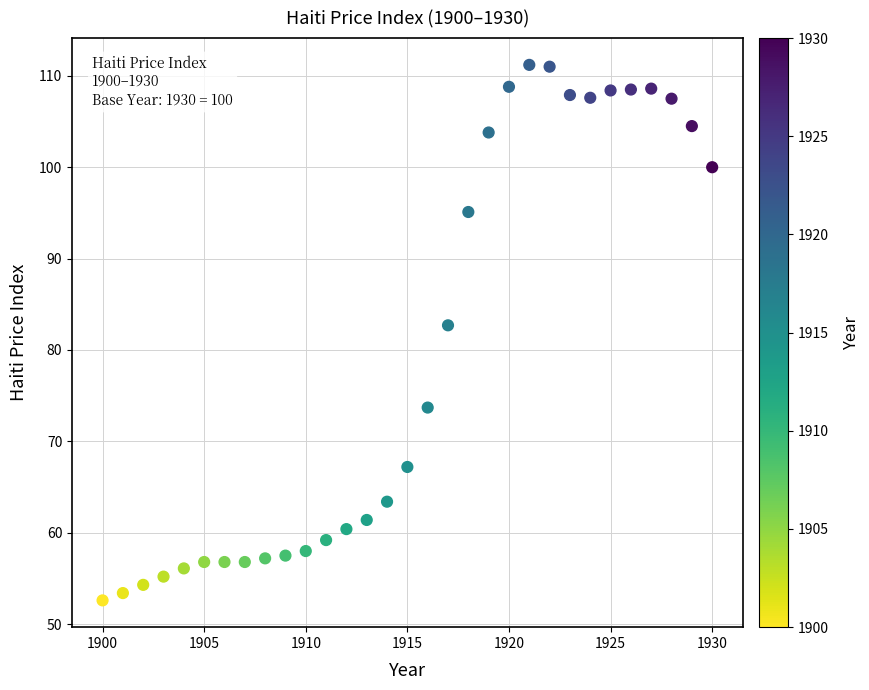

What Y value in the scatter plot is closest to 81?

82.7